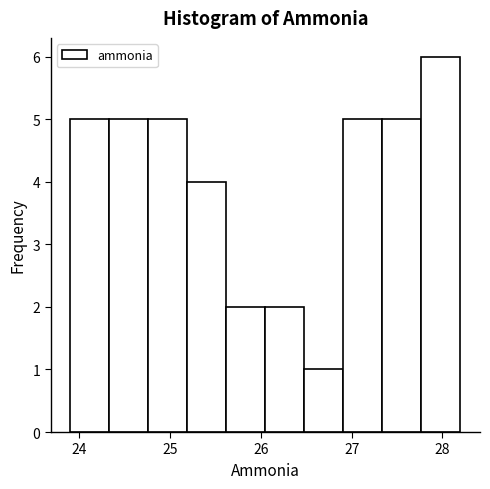

Reading left to right, list every bar in this chart as the range it spans on the x-axis followed by its height. Neither the bar edges nor the heights are printed on the chart, so give them approximately, as read against the axes.

23.9 to 24.3: 5
24.3 to 24.8: 5
24.8 to 25.2: 5
25.2 to 25.6: 4
25.6 to 26.0: 2
26.0 to 26.5: 2
26.5 to 26.9: 1
26.9 to 27.3: 5
27.3 to 27.8: 5
27.8 to 28.2: 6